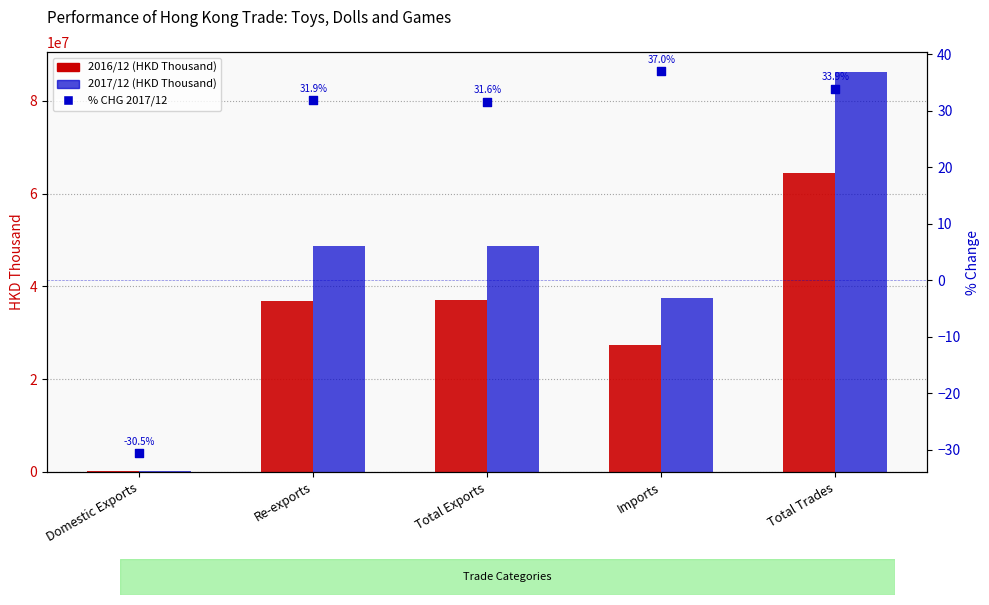

At which category is the sum across all series the highest?

Total Trades